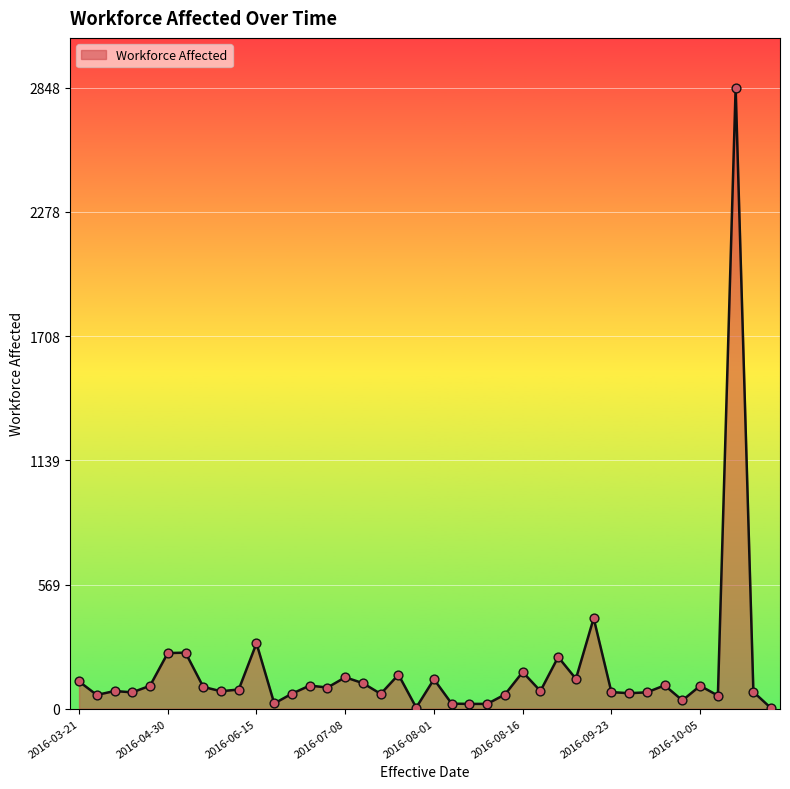

What is the greatest value displayed?

2848